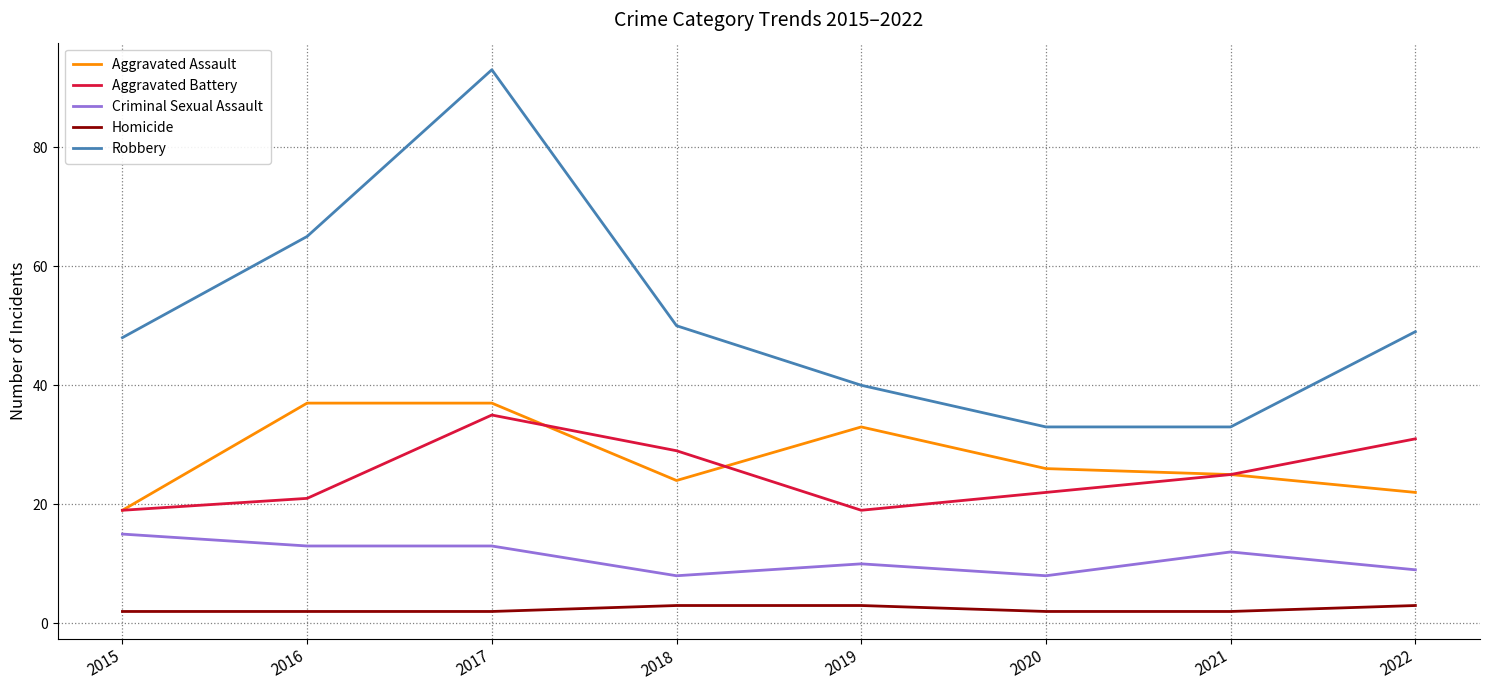

True or false: Aggravated Battery and Criminal Sexual Assault intersect in this chart.

False